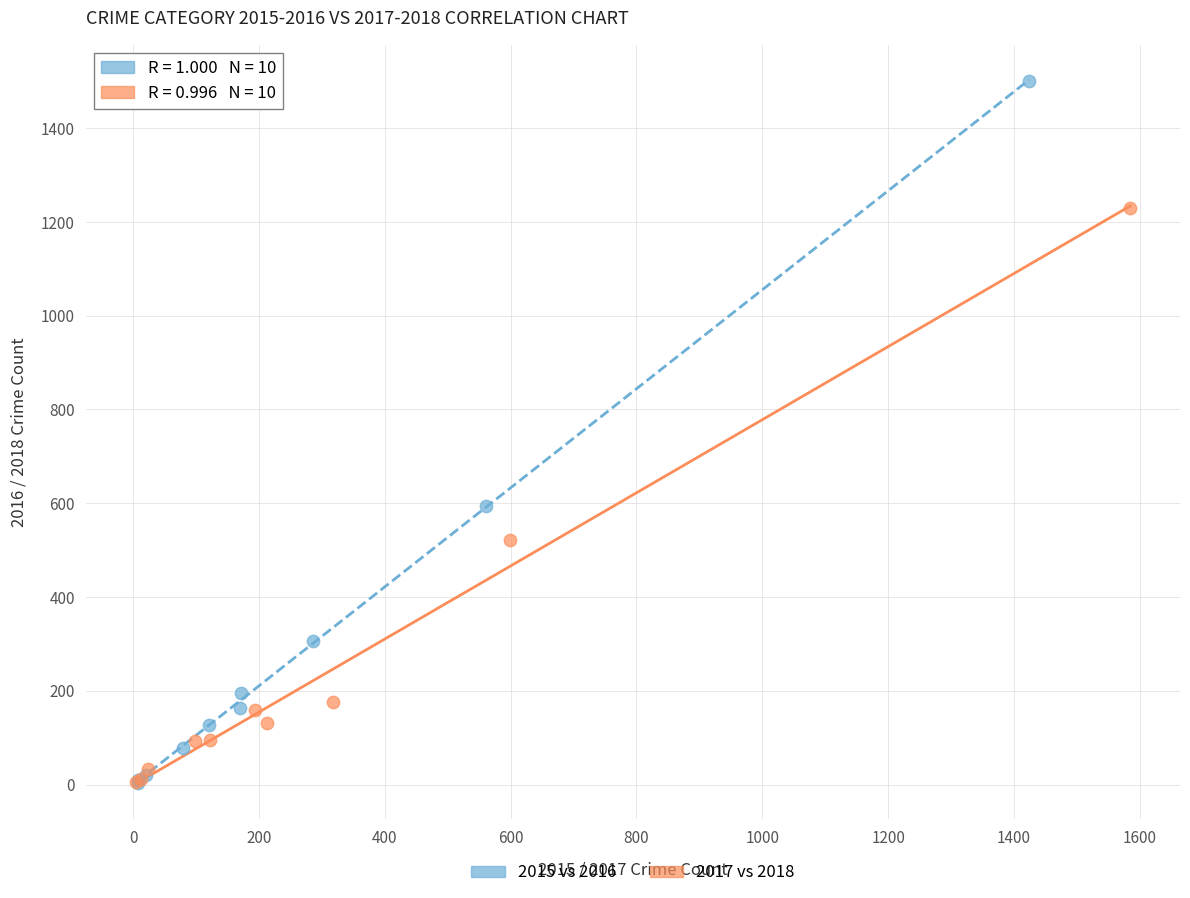

Which series has the largest Y range (max minus min)?

2015 vs 2016